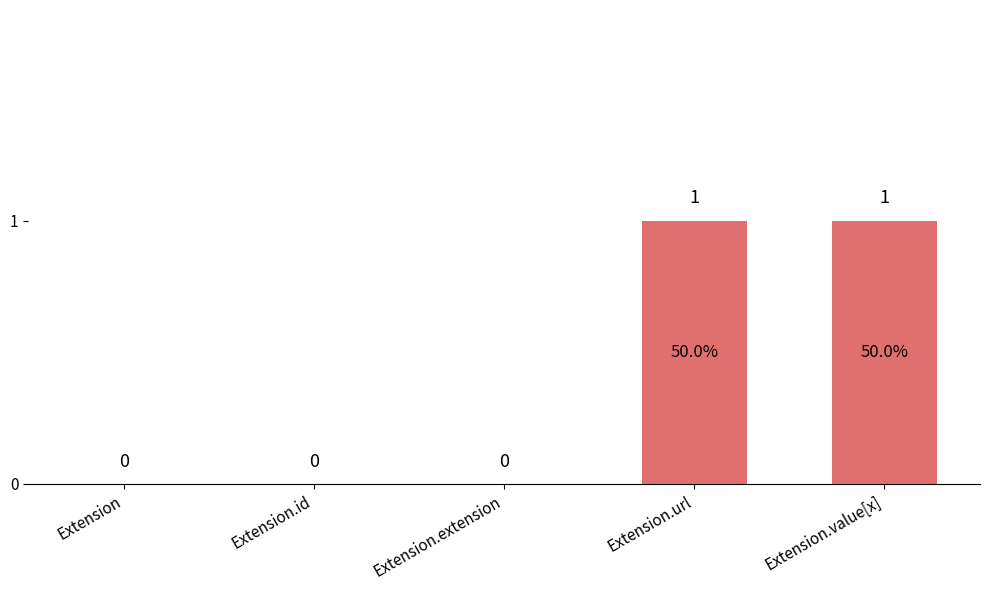

Reading right to left, extract all data points from this chart.

Extension.value[x]=1	Extension.url=1	Extension.extension=0	Extension.id=0	Extension=0